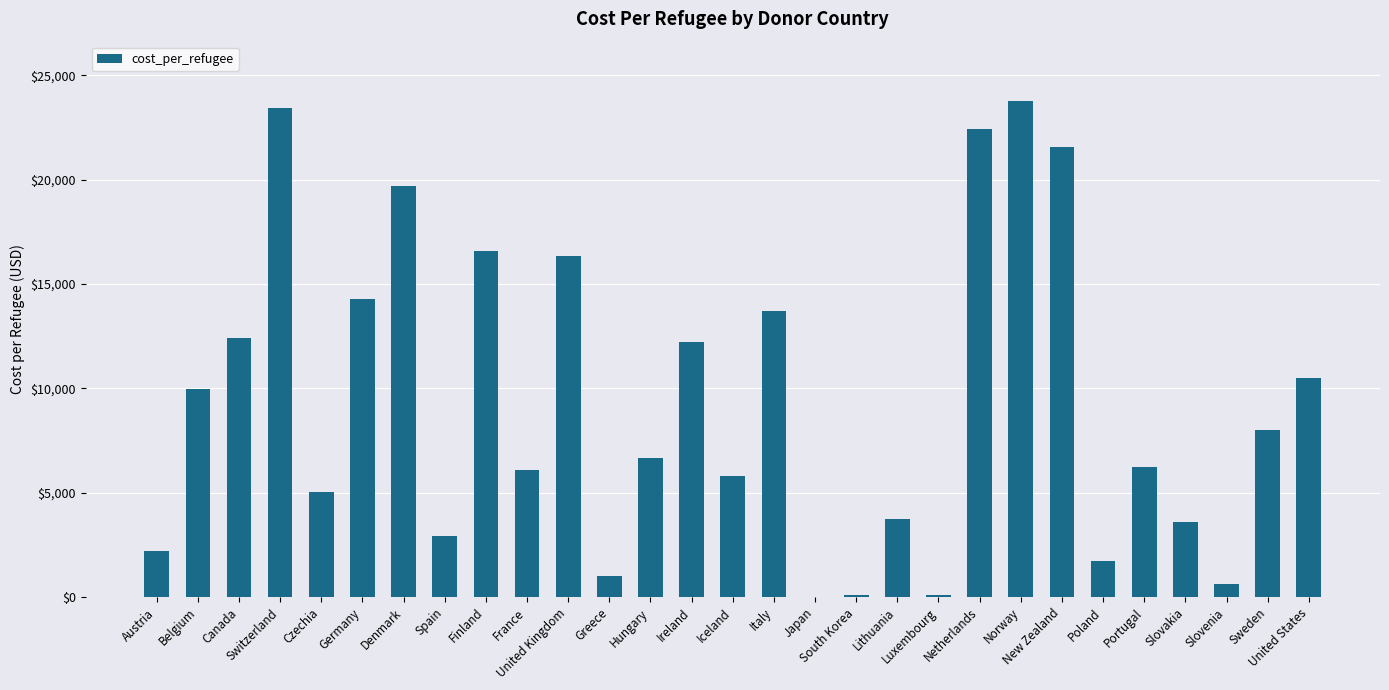

The value at Poland is 2734.8. True or false?

False